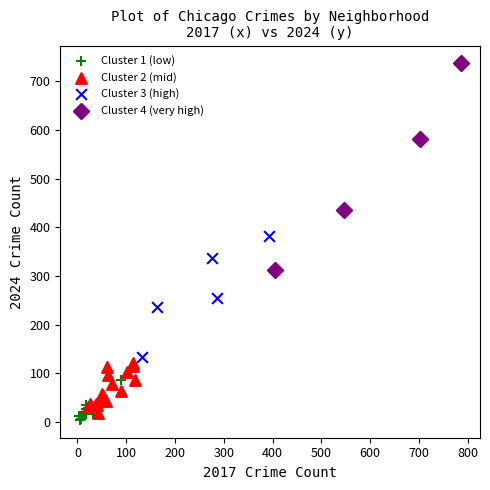

Which series contains the highest Y value?

Cluster 4 (very high)